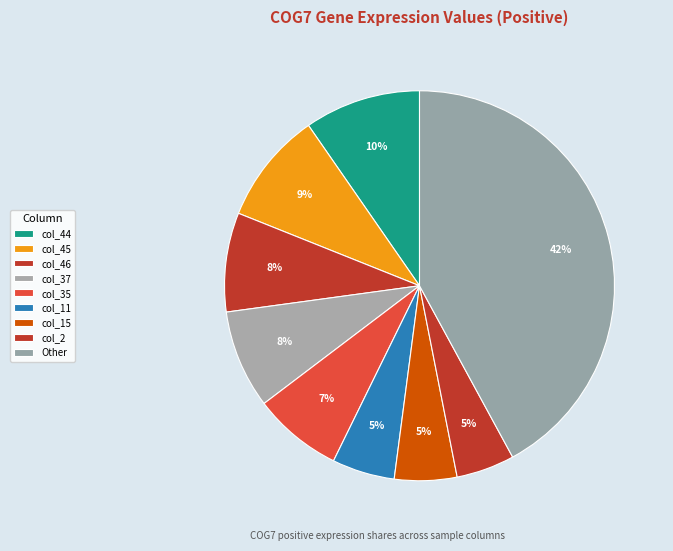

How many segments does this pie chart have?

9